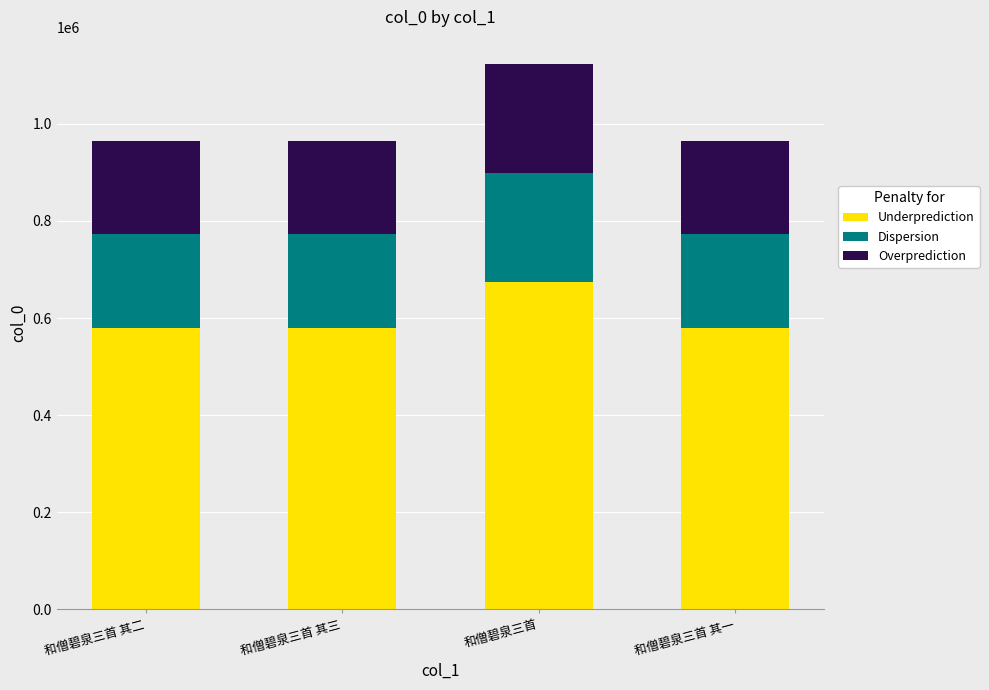

True or false: Underprediction has a value of 579327.0 at 和僧碧泉三首 其一.

True